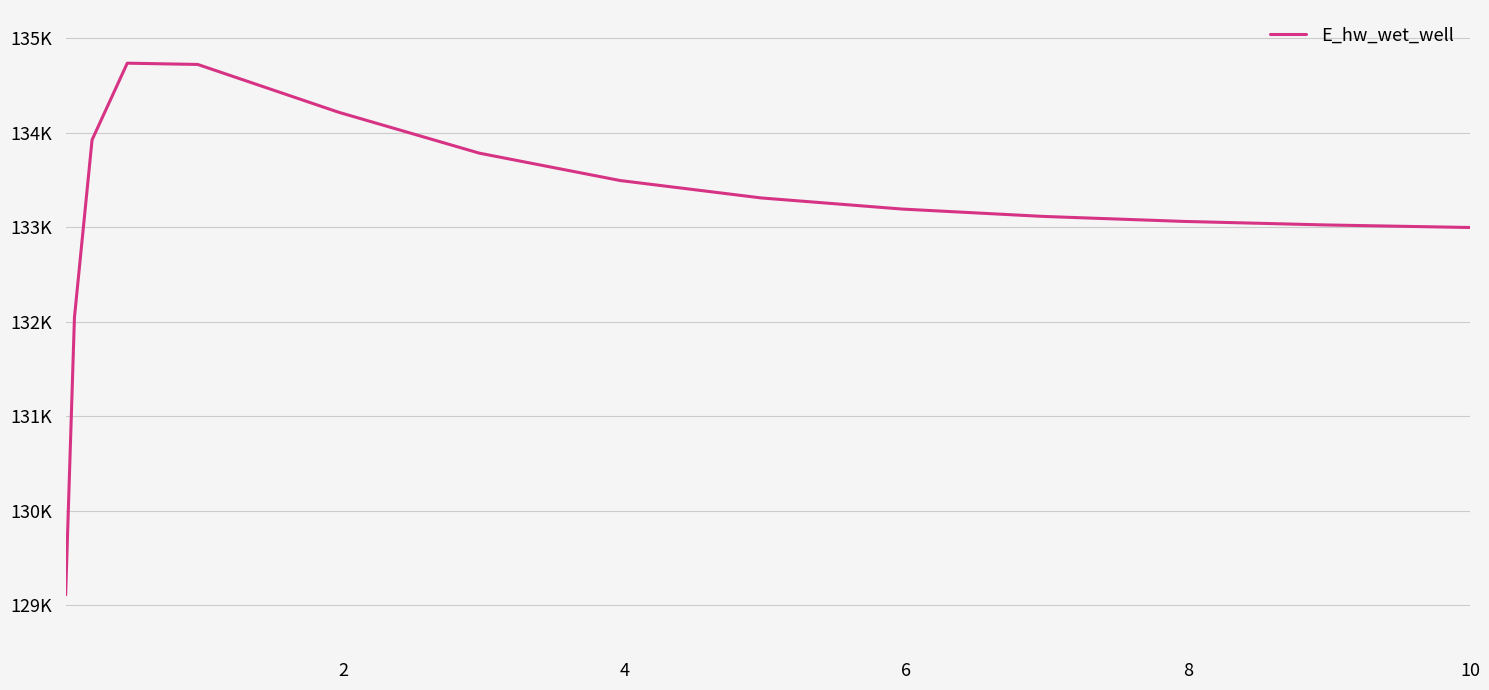

Does the chart display data point markers on the line(s)?

No